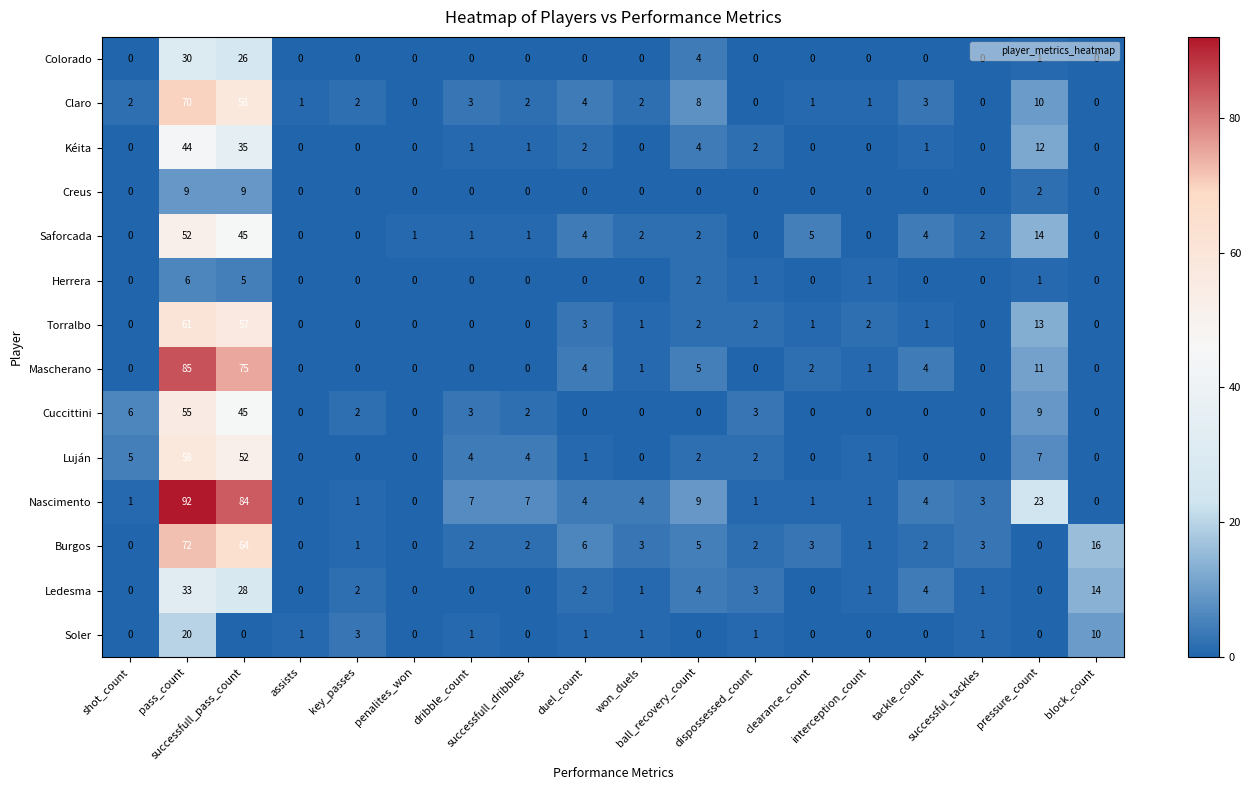

Which series has the largest total across all categories?

Nascimento